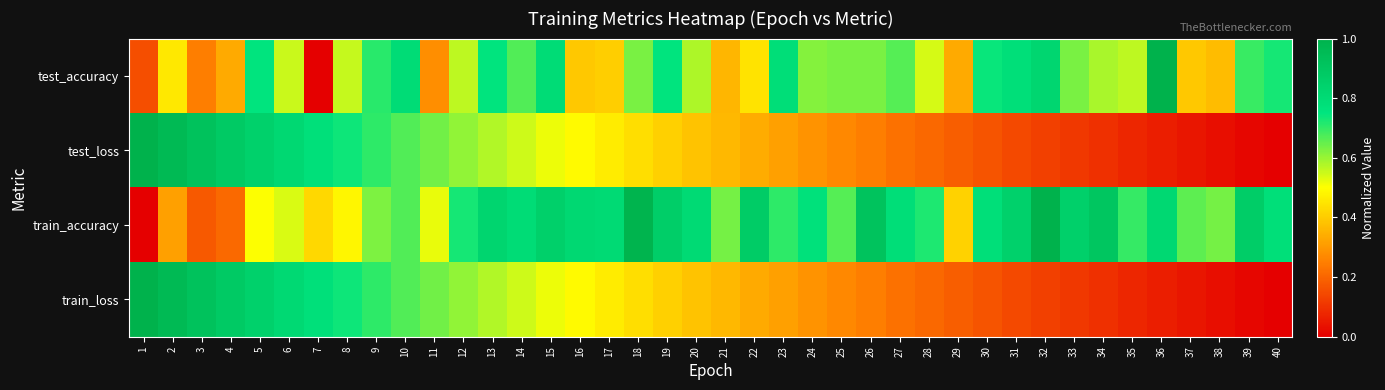

Reading left to right, what are all the values shown in this chart?

test_accuracy: 1=0.2	2=0.5	3=0.2	4=0.3	5=0.8	6=0.6	7=0.0	8=0.6	9=0.7	10=0.8	11=0.3	12=0.6	13=0.8	14=0.7	15=0.8	16=0.4	17=0.4	18=0.6	19=0.8	20=0.6	21=0.4	22=0.4	23=0.8	24=0.6	25=0.6	26=0.6	27=0.7	28=0.5	29=0.3	30=0.7	31=0.8	32=0.8	33=0.6	34=0.6	35=0.6	36=1.0	37=0.4	38=0.4	39=0.7	40=0.7
test_loss: 1=1.0	2=1.0	3=0.9	4=0.9	5=0.8	6=0.8	7=0.8	8=0.7	9=0.7	10=0.7	11=0.6	12=0.6	13=0.6	14=0.5	15=0.5	16=0.5	17=0.5	18=0.4	19=0.4	20=0.4	21=0.4	22=0.3	23=0.3	24=0.3	25=0.3	26=0.2	27=0.2	28=0.2	29=0.2	30=0.2	31=0.1	32=0.1	33=0.1	34=0.1	35=0.1	36=0.1	37=0.0	38=0.0	39=0.0	40=0.0
train_accuracy: 1=0.0	2=0.3	3=0.2	4=0.2	5=0.5	6=0.5	7=0.4	8=0.5	9=0.6	10=0.7	11=0.5	12=0.7	13=0.8	14=0.8	15=0.9	16=0.8	17=0.8	18=1.0	19=0.9	20=0.8	21=0.6	22=0.9	23=0.7	24=0.8	25=0.7	26=0.9	27=0.8	28=0.7	29=0.4	30=0.8	31=0.8	32=1.0	33=0.9	34=0.9	35=0.7	36=0.8	37=0.7	38=0.6	39=0.9	40=0.8
train_loss: 1=1.0	2=1.0	3=0.9	4=0.9	5=0.8	6=0.8	7=0.8	8=0.7	9=0.7	10=0.7	11=0.6	12=0.6	13=0.6	14=0.5	15=0.5	16=0.5	17=0.5	18=0.4	19=0.4	20=0.4	21=0.4	22=0.3	23=0.3	24=0.3	25=0.3	26=0.2	27=0.2	28=0.2	29=0.2	30=0.2	31=0.1	32=0.1	33=0.1	34=0.1	35=0.1	36=0.1	37=0.0	38=0.0	39=0.0	40=0.0